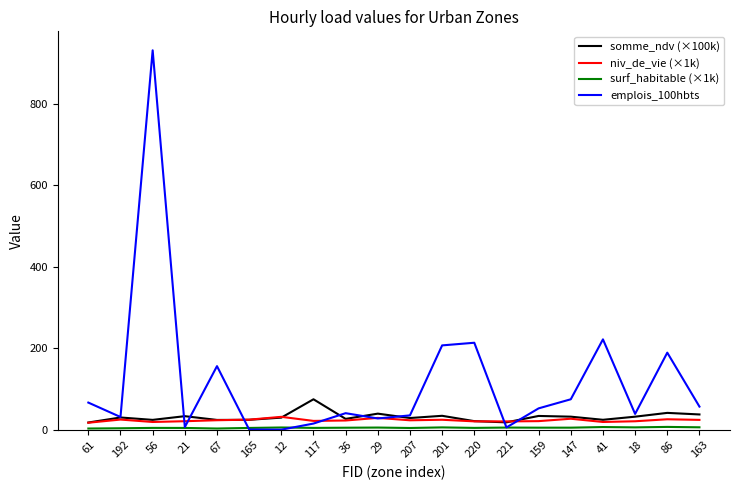

Which series has the largest total across all categories?

emplois_100hbts